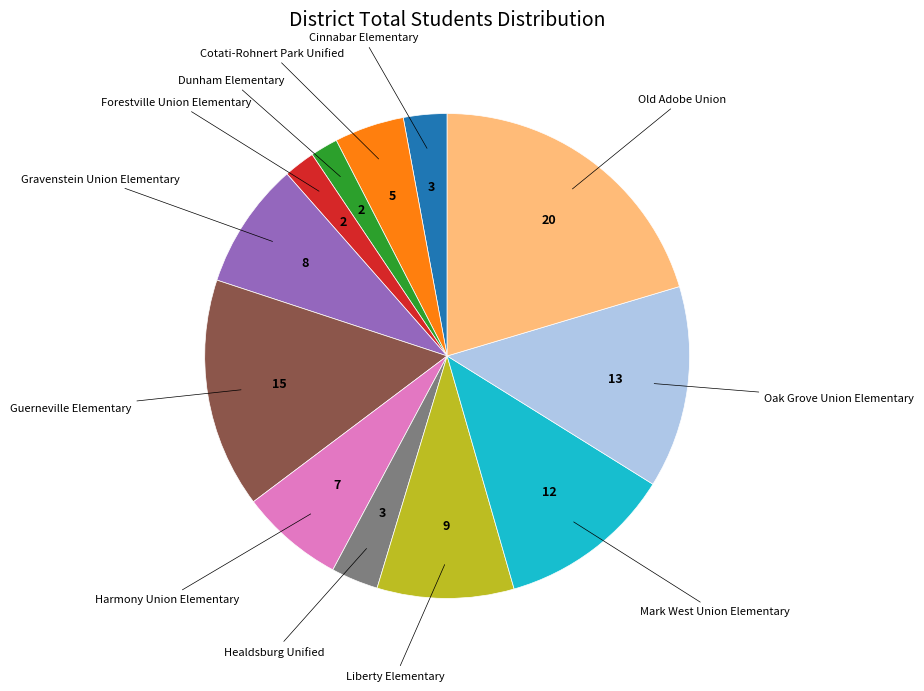

Does any single category account for the majority?

No